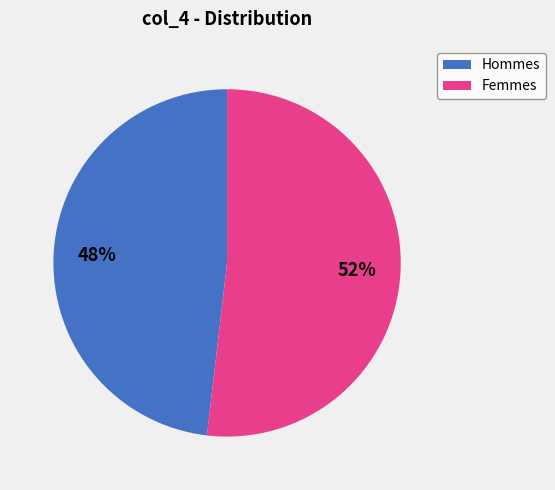

To the nearest percent, what is the difference between the largest and smallest slice percentages?

4%